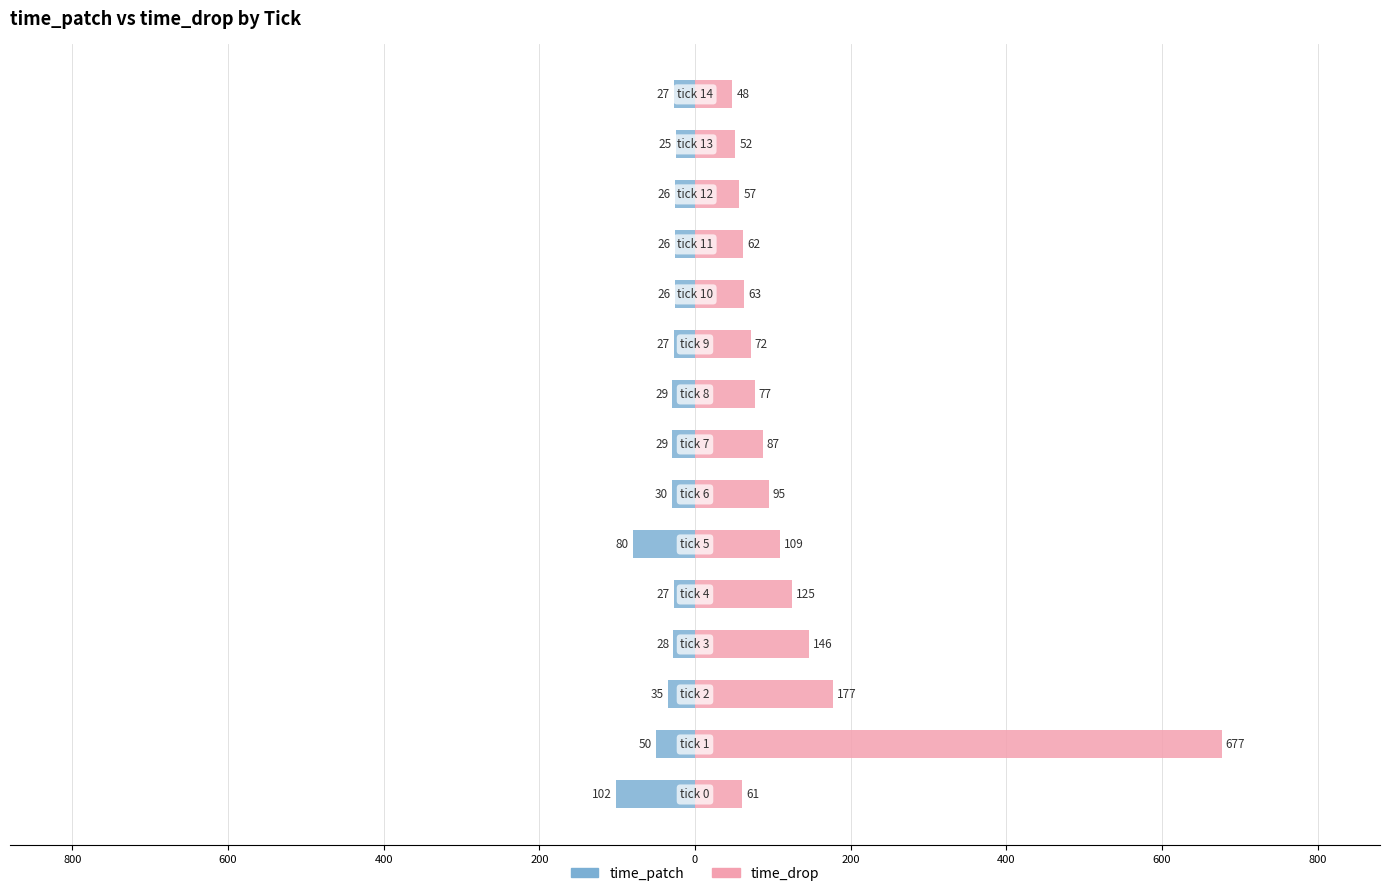

True or false: time_drop has a value of 274 at 600.

False